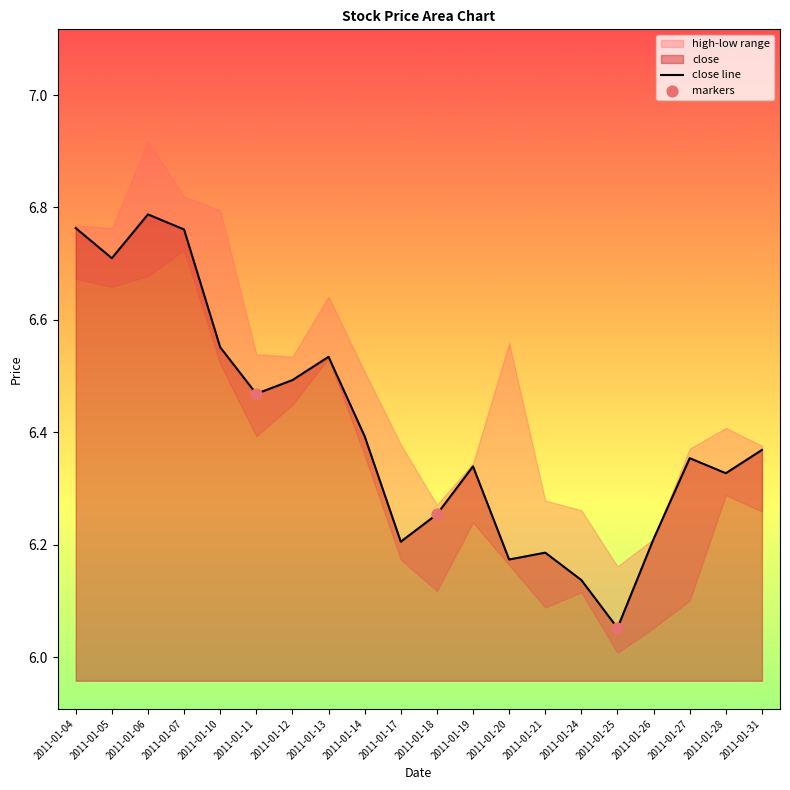

Between 2011-01-12 and 2011-01-04, which is larger?

2011-01-04